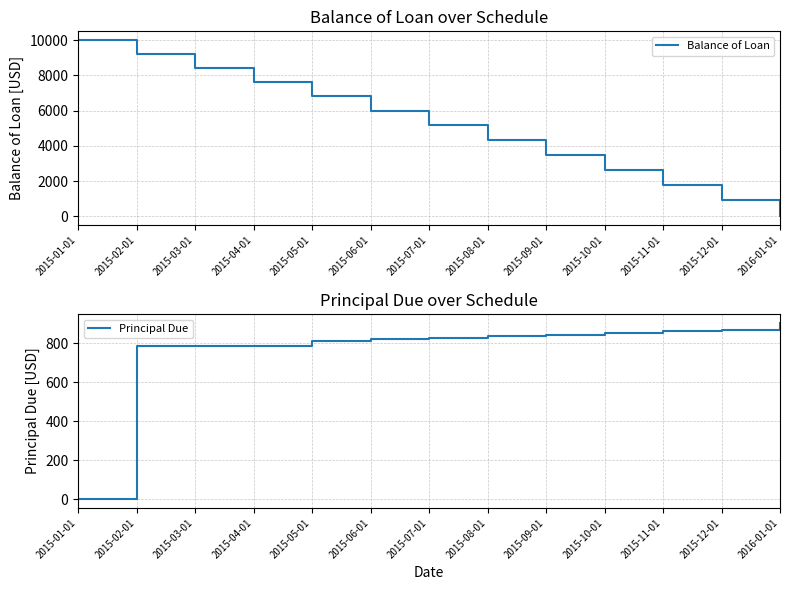

What is the label of the 6th point from the right?

2015-08-01